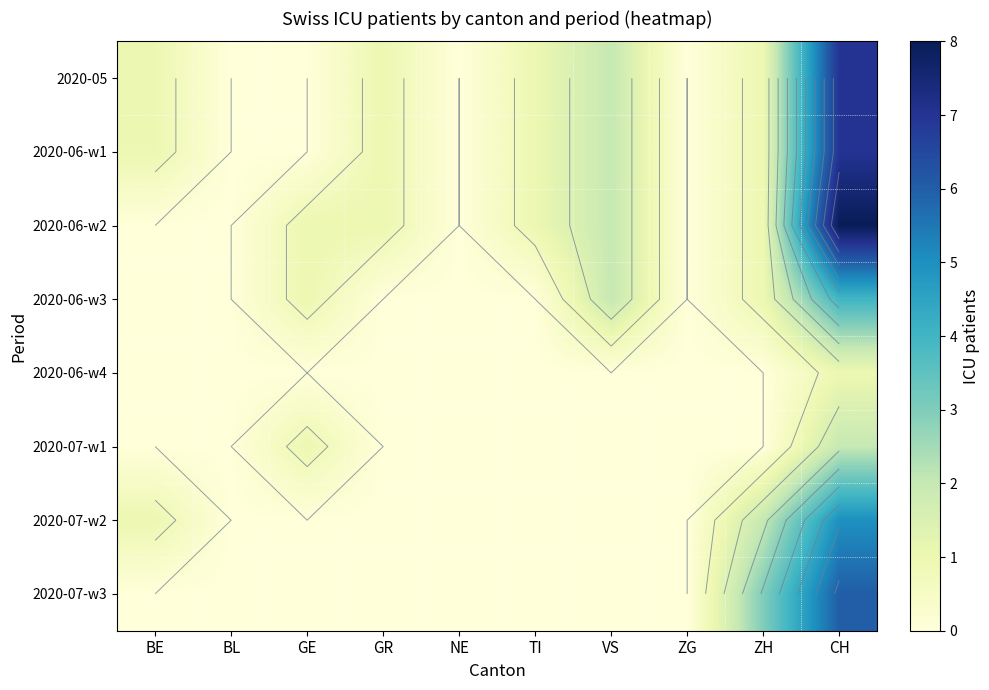

Which series has the largest total across all categories?

2020-06-w2